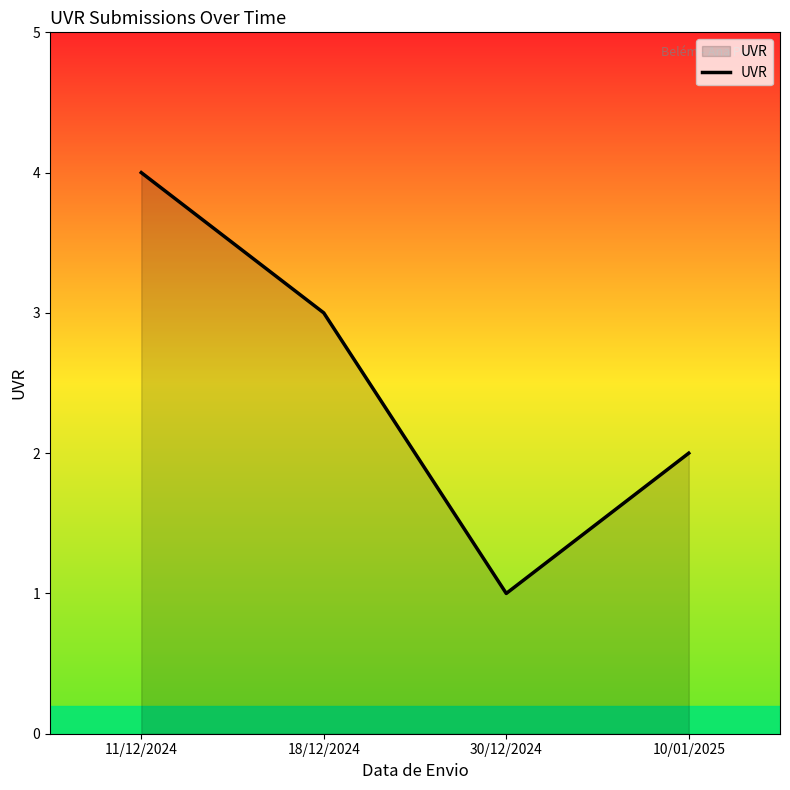

Between 30/12/2024 and 11/12/2024, which is larger?

11/12/2024